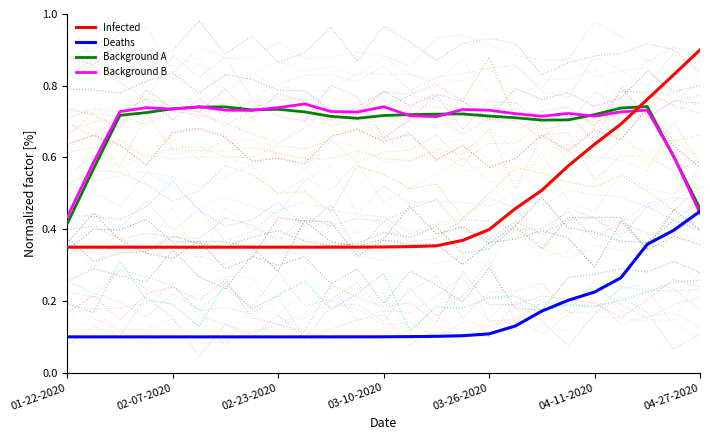

Is the value of Background A at 23 greater than the value of Infected at 11?

Yes